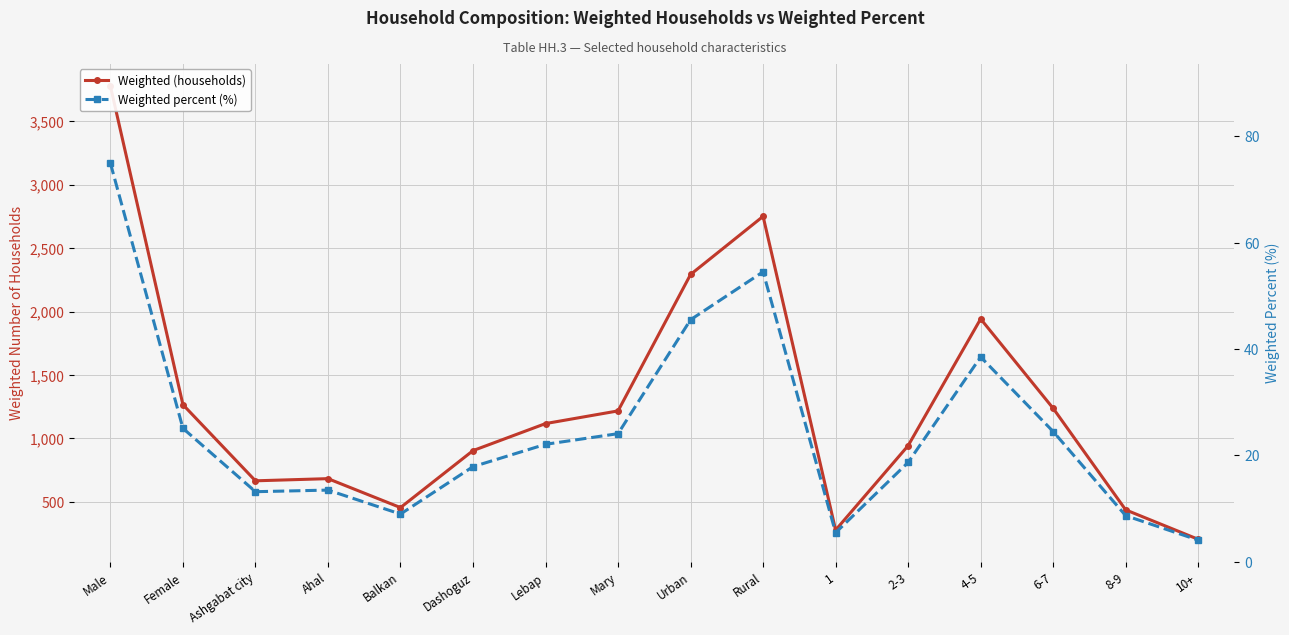

List the series in order of their overall mean, highest first.

Weighted (households), Weighted percent (%)